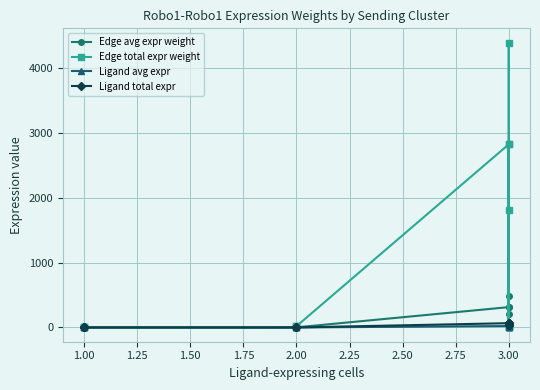

Which series ends up on top after the final intersection of Edge avg expr weight and Ligand total expr?

Edge avg expr weight